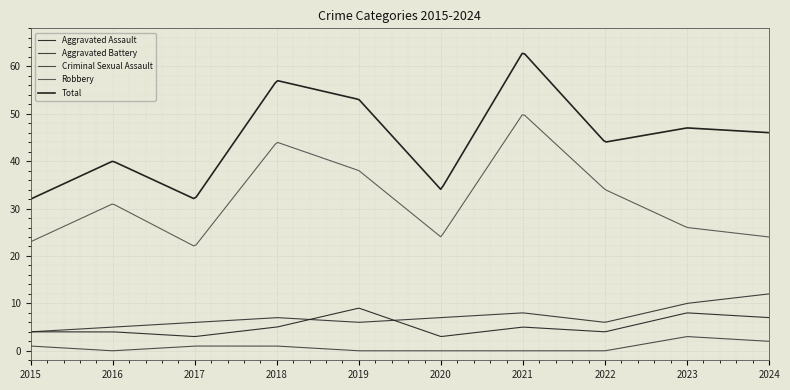

True or false: Robbery has more than 0 interior local peaks.

True